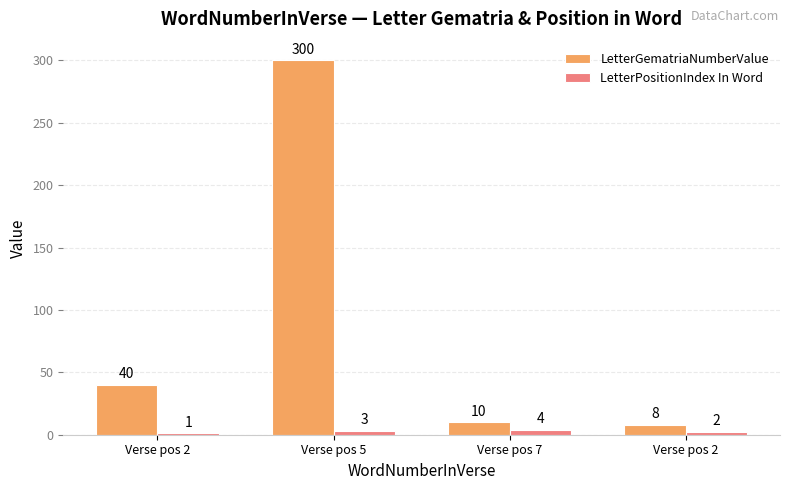

Reading left to right, what are all the values shown in this chart?

LetterGematriaNumberValue: Verse pos 2=40	Verse pos 5=300	Verse pos 7=10	Verse pos 2=8
LetterPositionIndex In Word: Verse pos 2=1	Verse pos 5=3	Verse pos 7=4	Verse pos 2=2